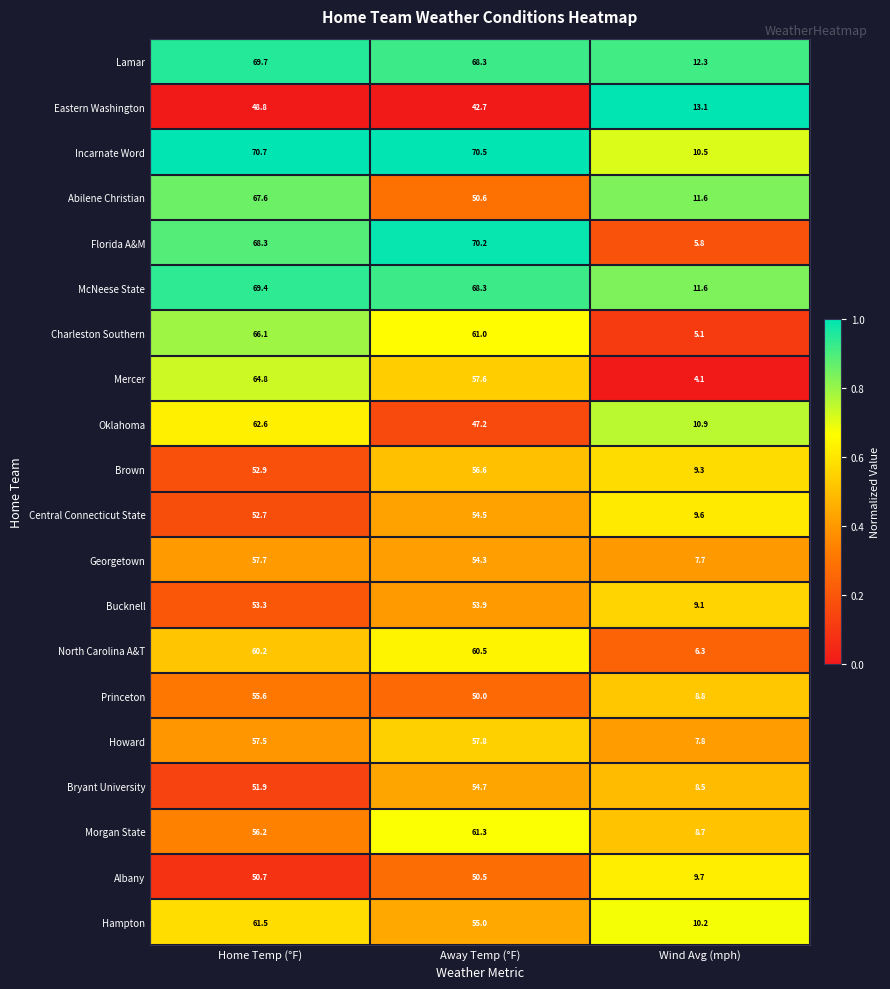

Read the Albany value at Wind Avg (mph).

9.7